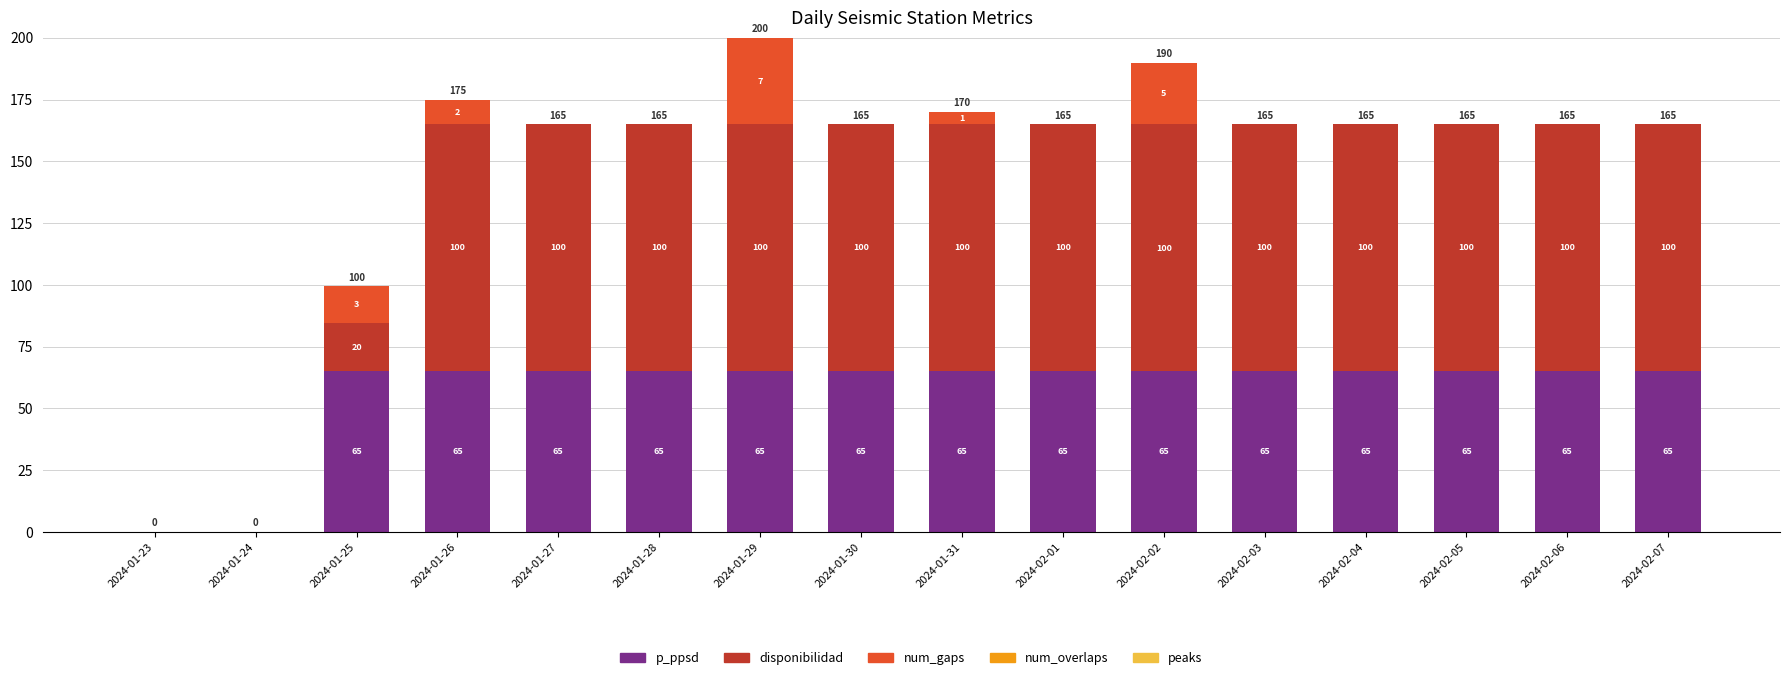

The value of p_ppsd at 2024-01-24 is 24.1. True or false?

False